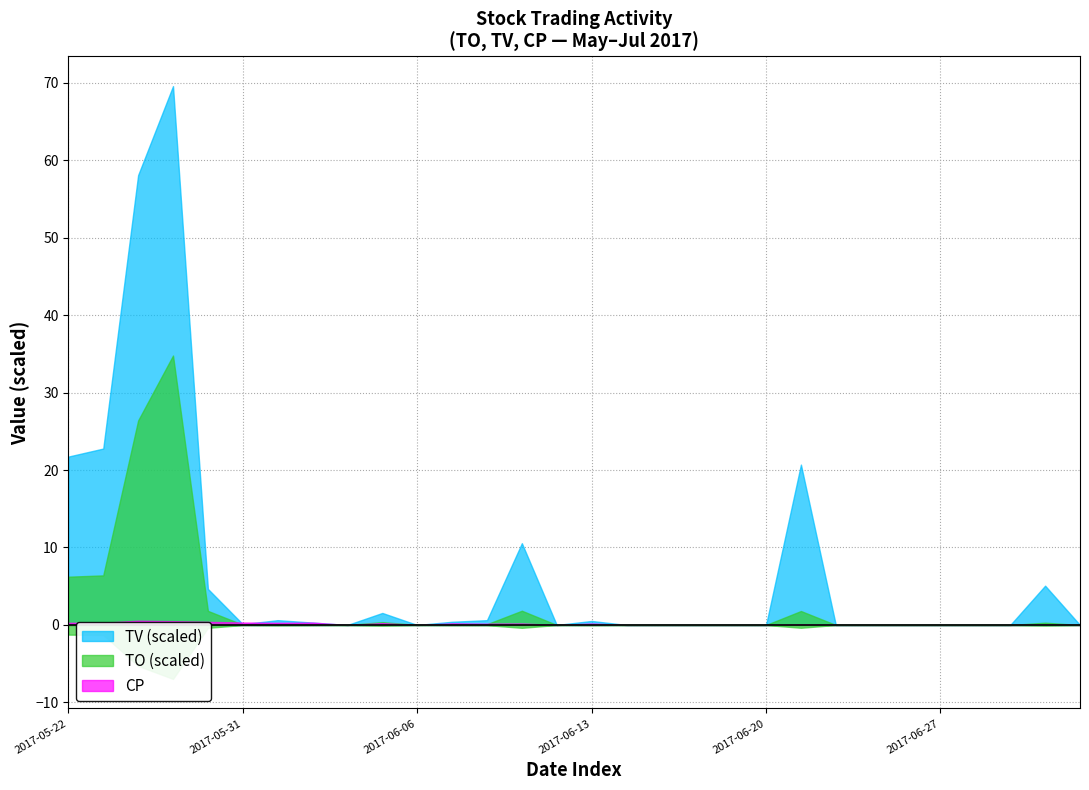

What is the label of the 14th point from the right?

2017-06-14